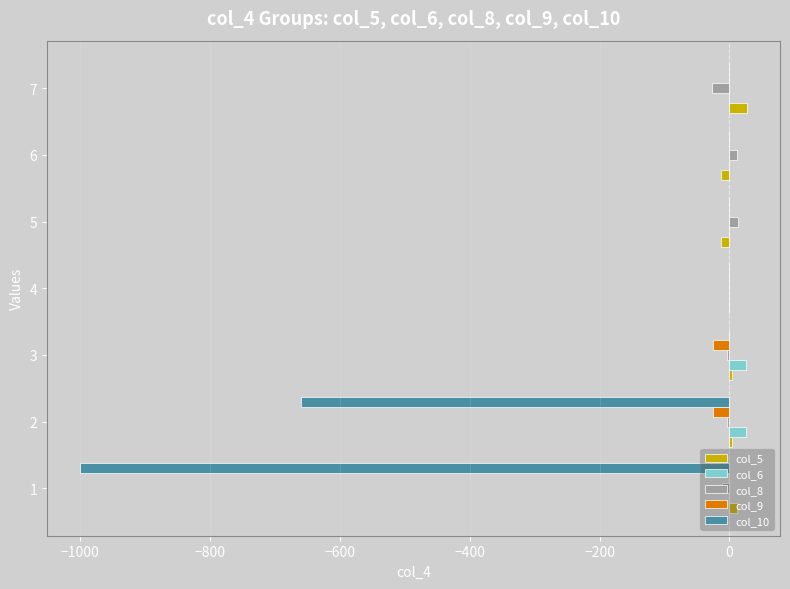

Count the number of categories in the chart.

7